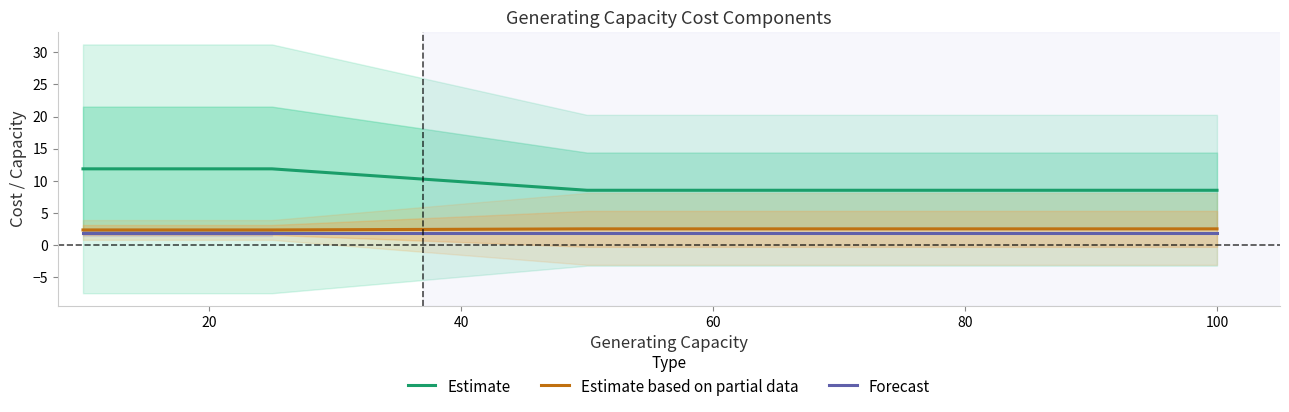

True or false: Estimate and Estimate based on partial data intersect in this chart.

False